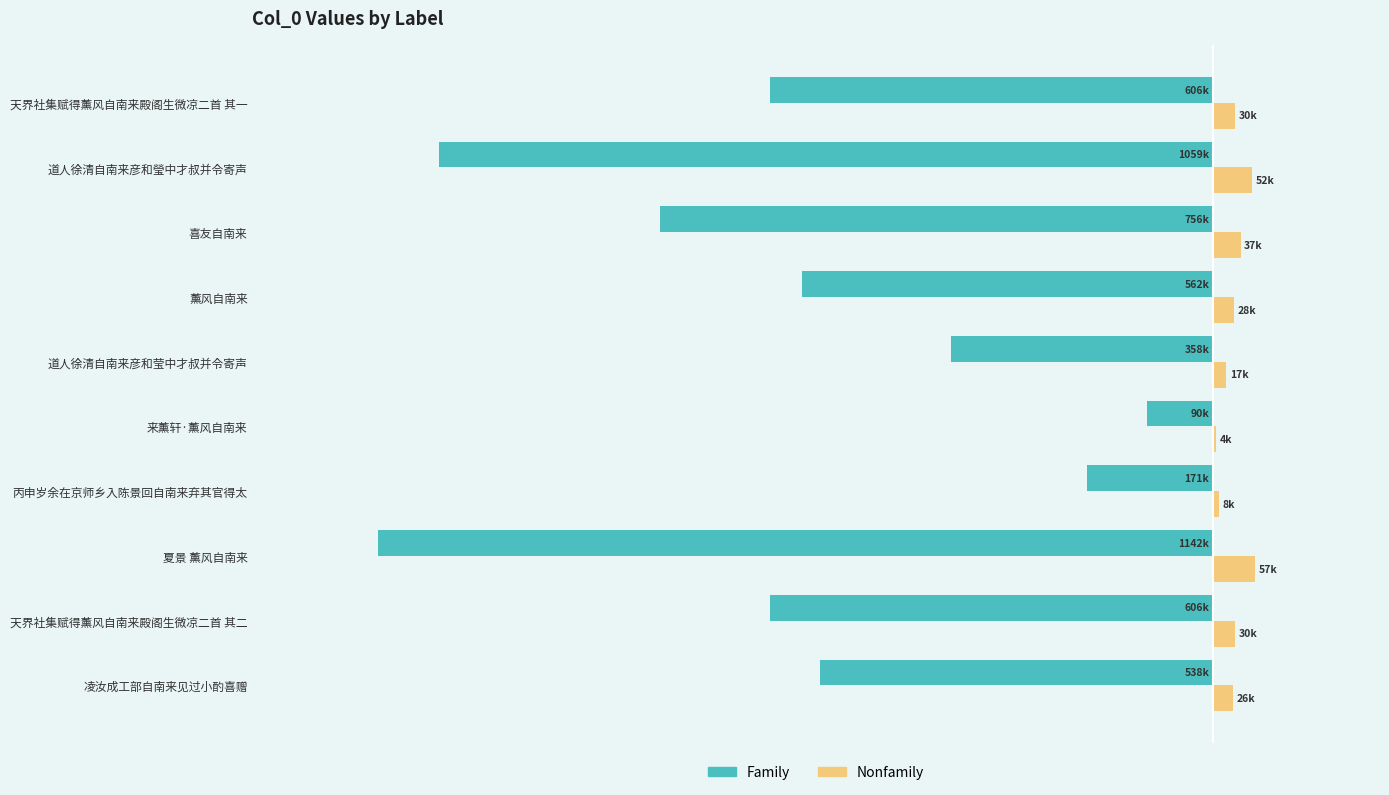

What is the difference between the maximum and minimum values in the Nonfamily series?

52608.1